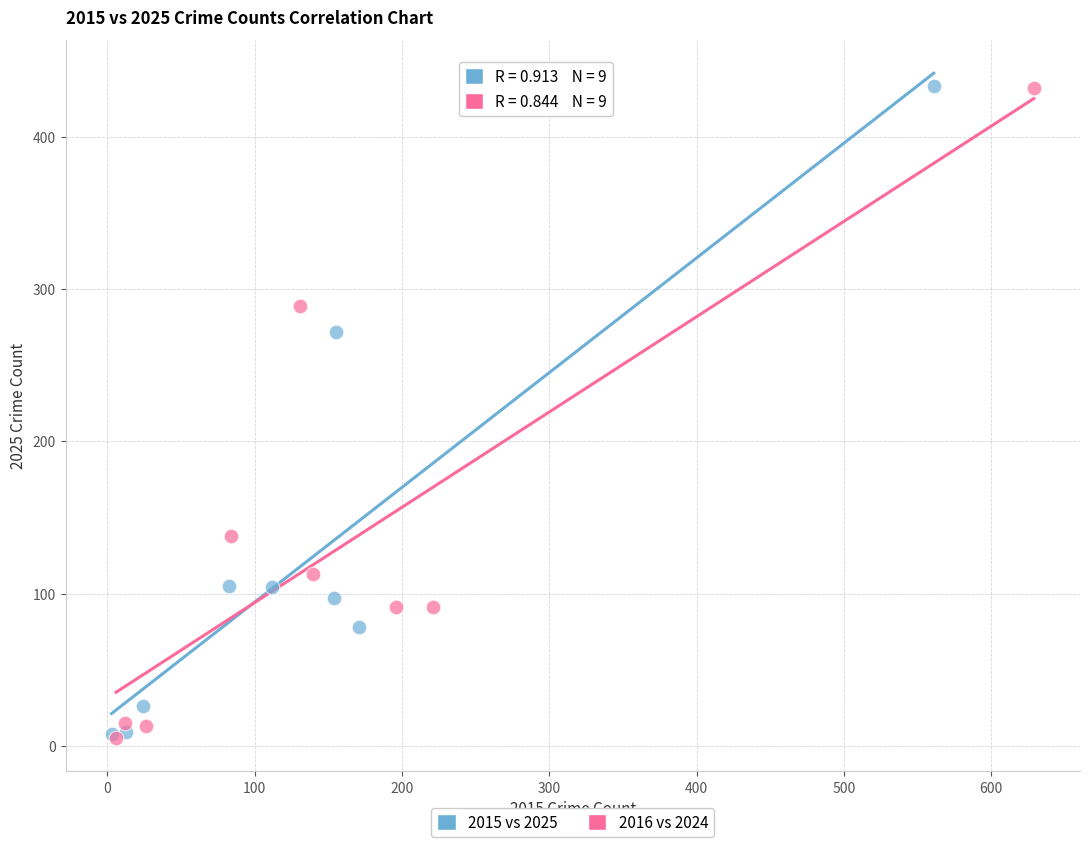

What are all the series names shown in the legend?

2015 vs 2025, 2016 vs 2024